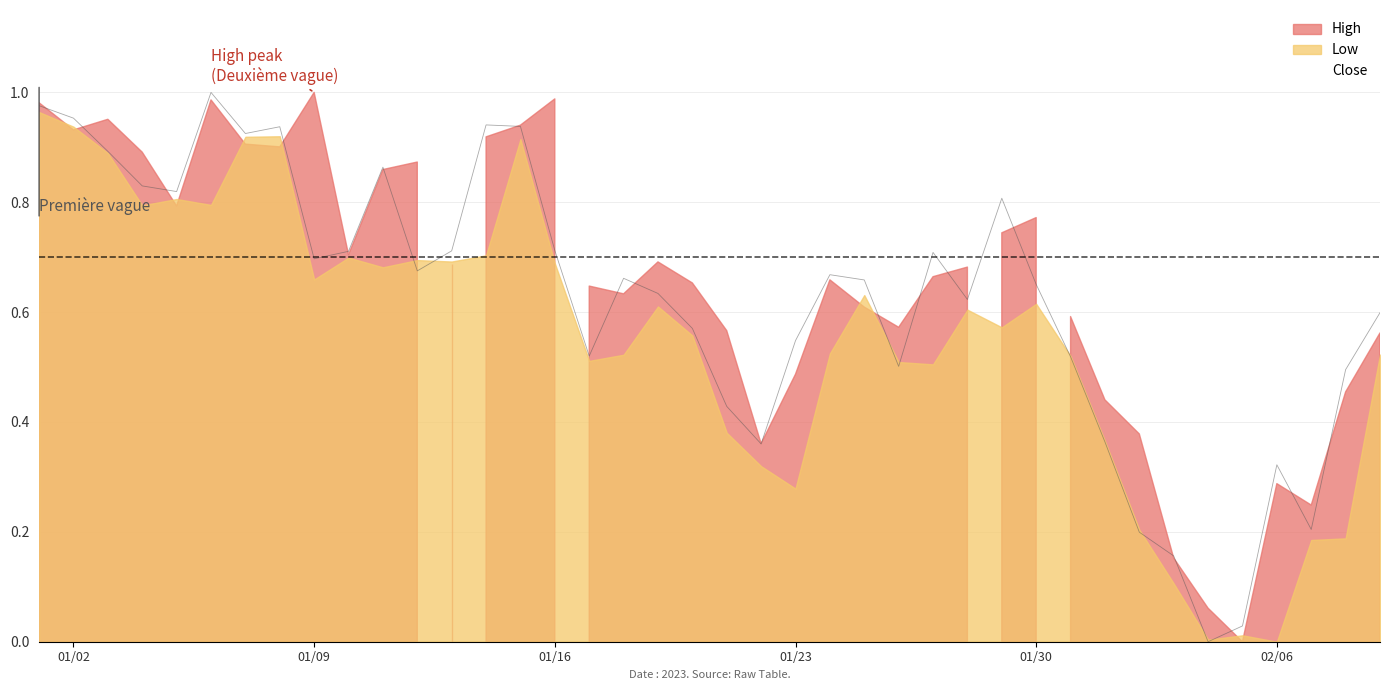

What is the total value across all series at 19?

1.8